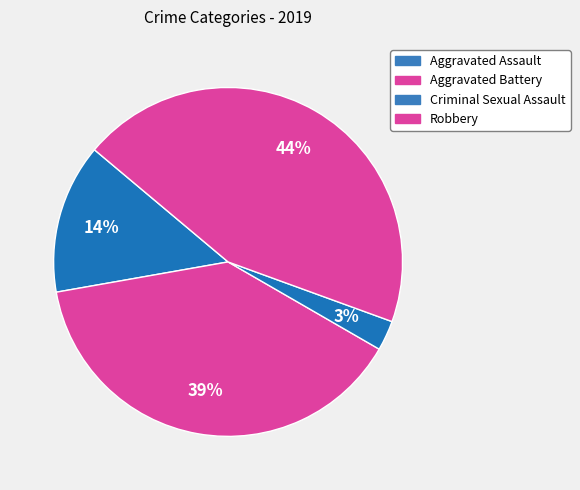

How many slices are in this pie chart?

4